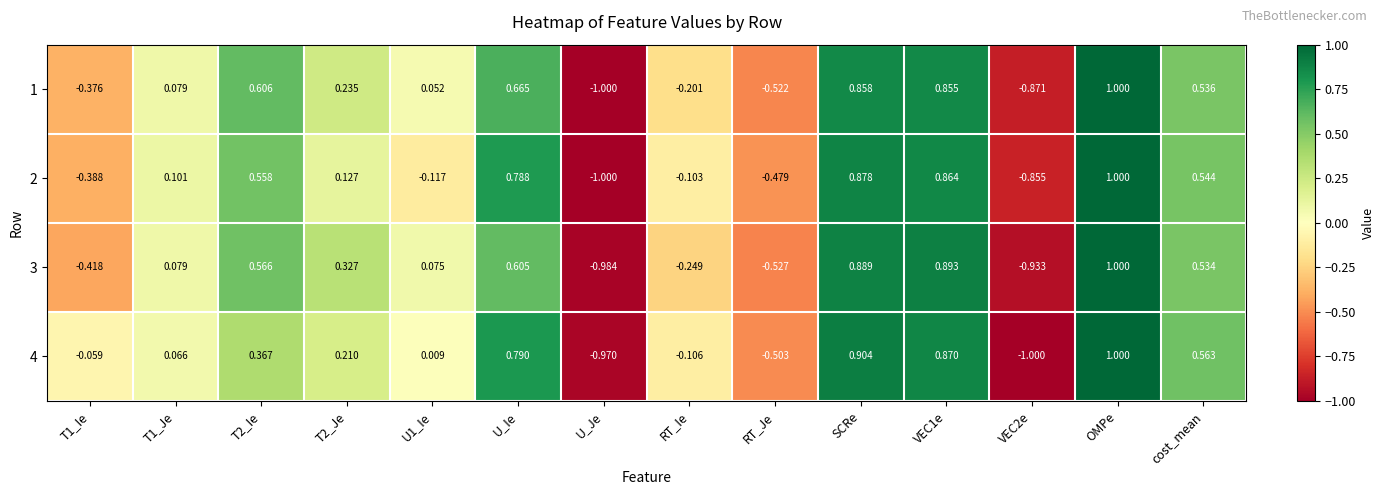

How many values in the 3 series are below 0?

5